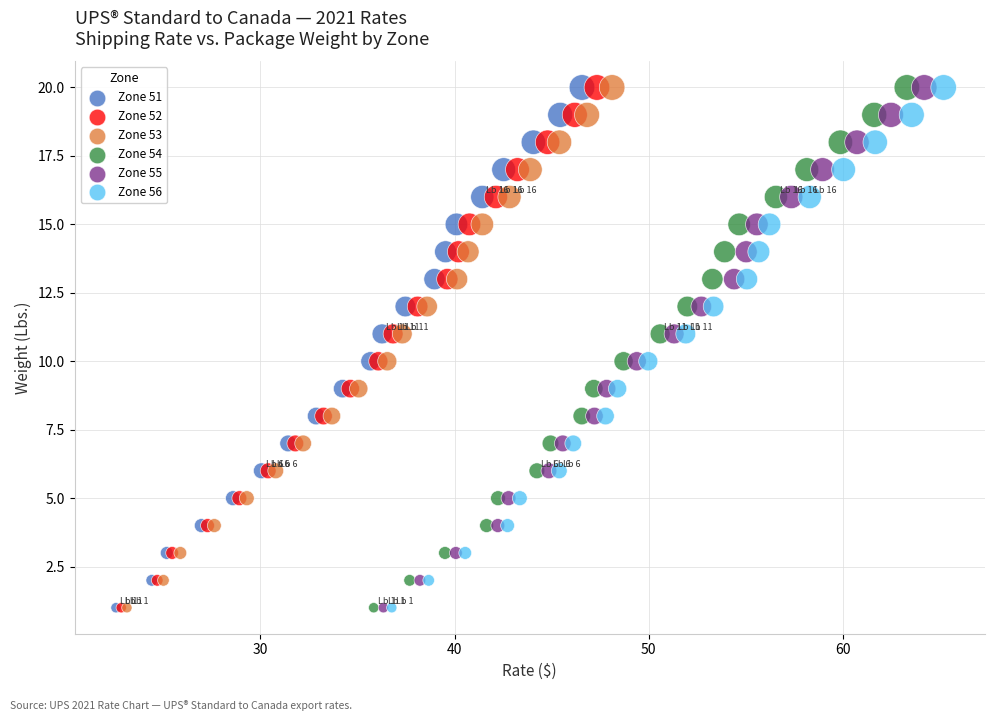

What are all the series names shown in the legend?

Zone 51, Zone 52, Zone 53, Zone 54, Zone 55, Zone 56